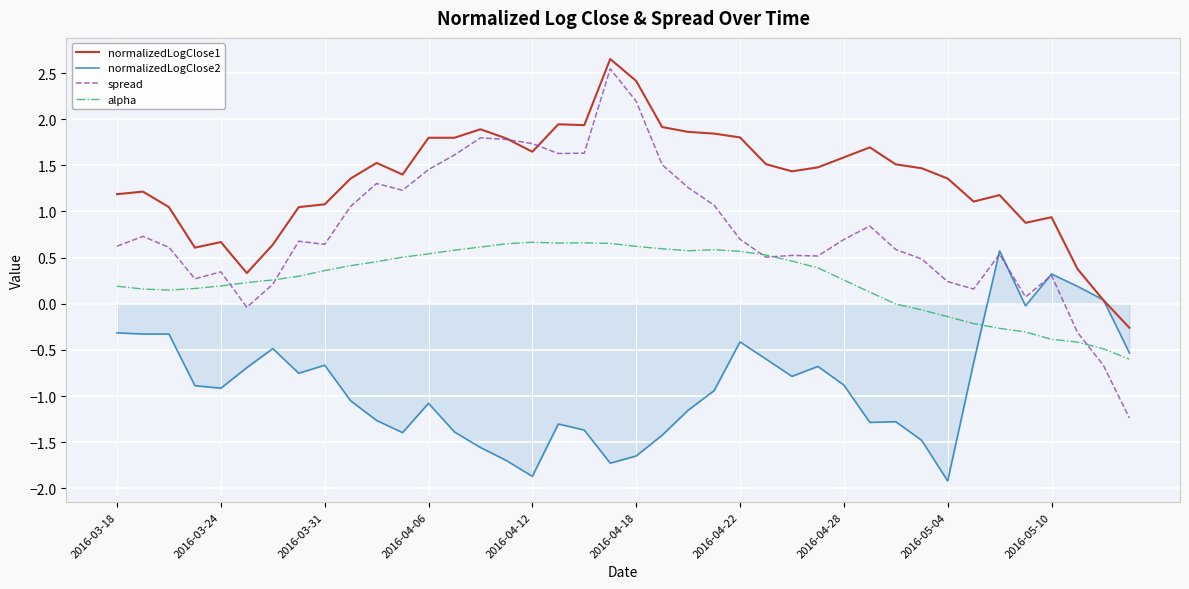

What is the minimum value shown in the chart?

-1.9